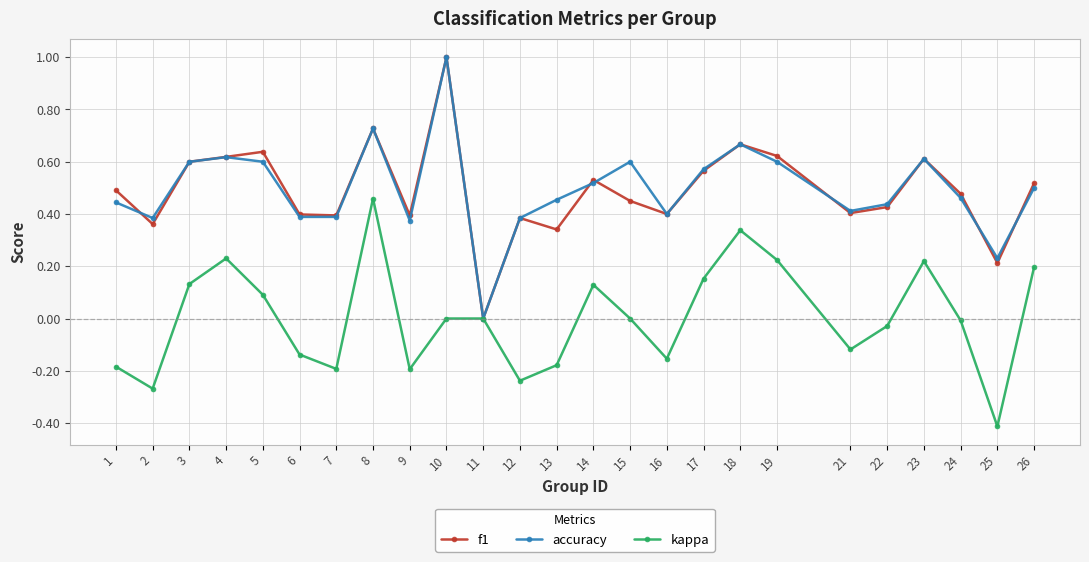

How many lines are shown in the chart?

3